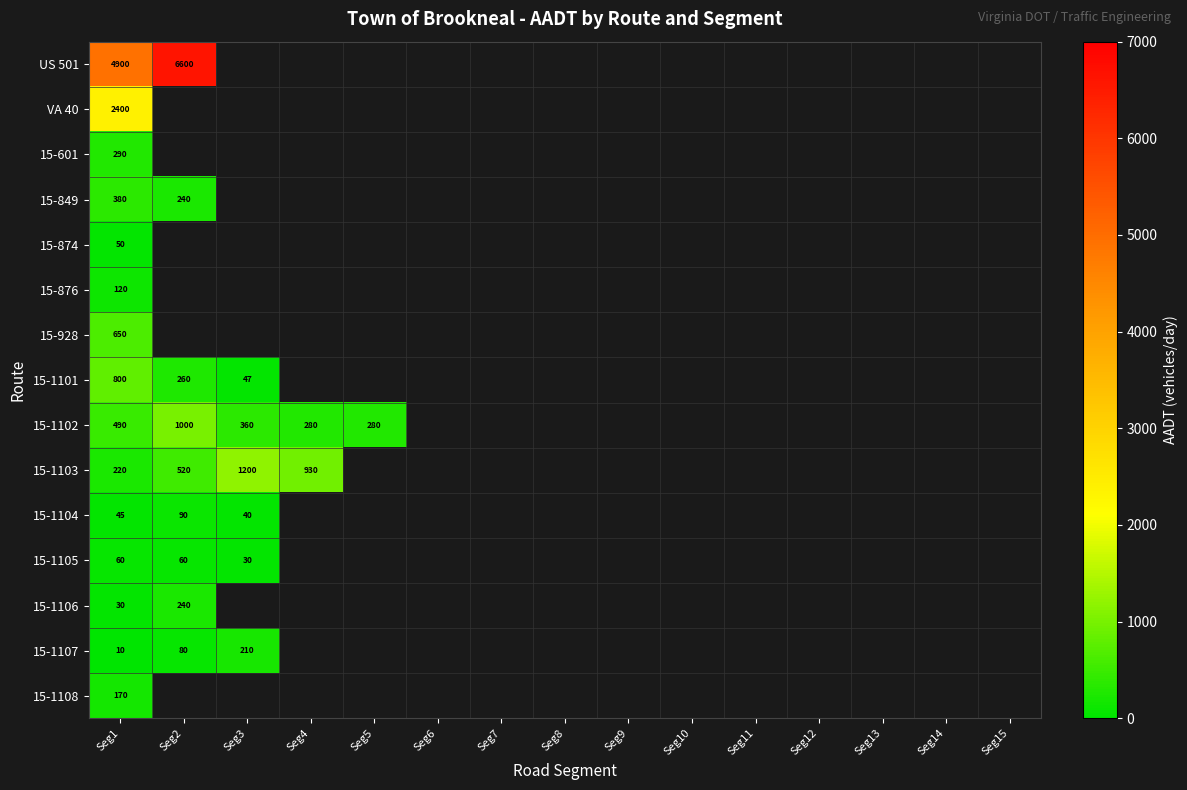

The 15-1105 series shows 11 at Seg3. True or false?

False